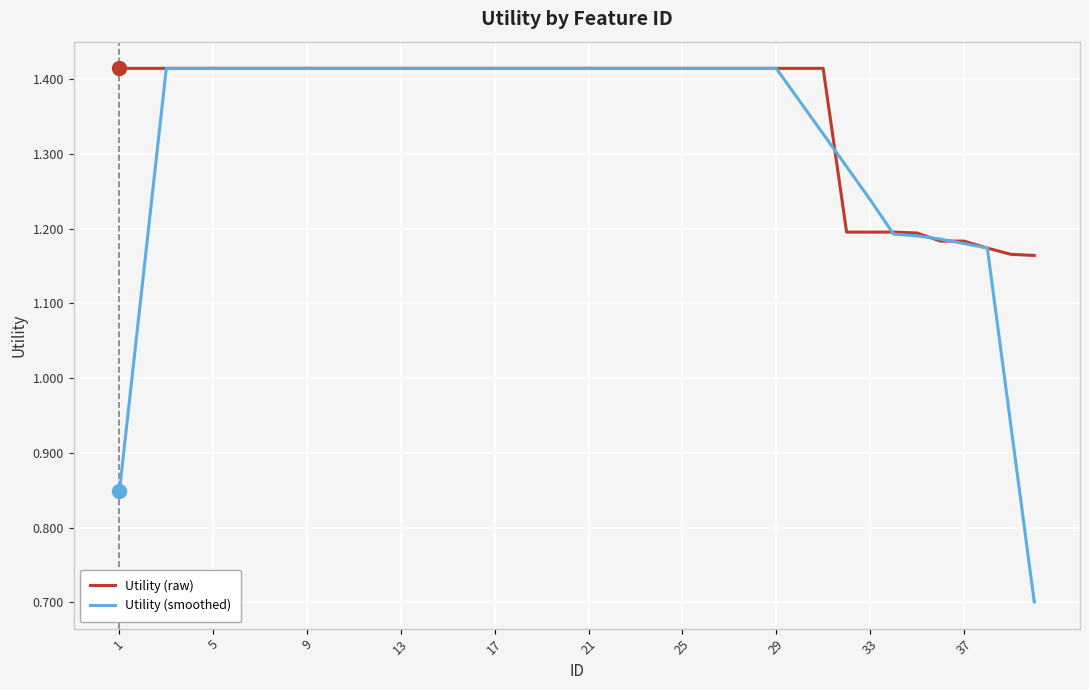

List the series in order of their overall mean, highest first.

Utility (raw), Utility (smoothed)